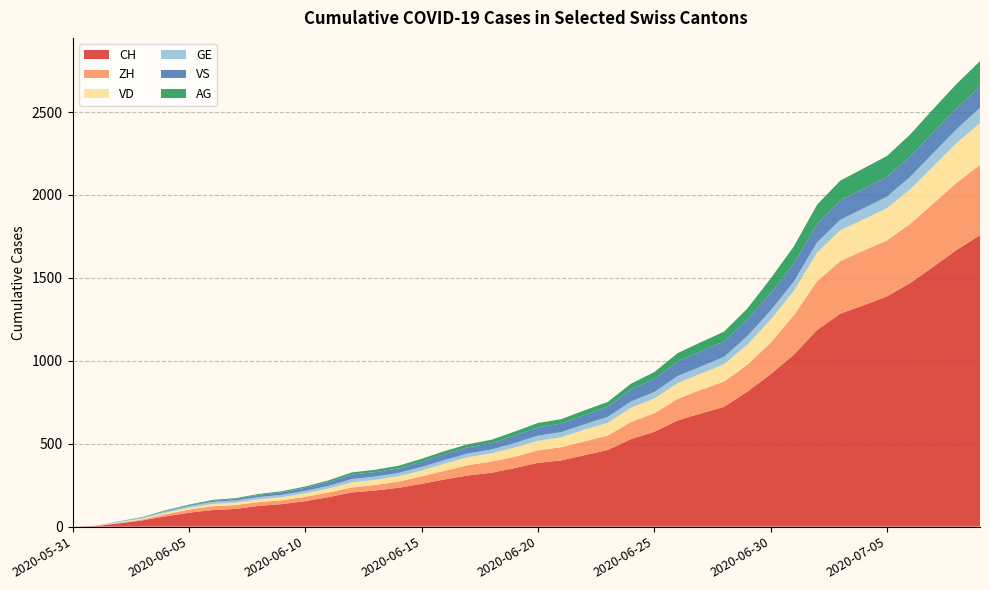

Reading right to left, list all the values displayed in this chart.

CH: 2020-07-09=1758	2020-07-08=1669	2020-07-07=1568	2020-07-06=1469	2020-07-05=1388	2020-07-04=1335	2020-07-03=1285	2020-07-02=1186	2020-07-01=1037	2020-06-30=919	2020-06-29=814	2020-06-28=722	2020-06-27=683	2020-06-26=640	2020-06-25=572	2020-06-24=528	2020-06-23=462	2020-06-22=431	2020-06-21=399	2020-06-20=385	2020-06-19=353	2020-06-18=325	2020-06-17=309	2020-06-16=285	2020-06-15=258	2020-06-14=234	2020-06-13=218	2020-06-12=206	2020-06-11=178	2020-06-10=154	2020-06-09=136	2020-06-08=125	2020-06-07=107	2020-06-06=100	2020-06-05=84	2020-06-04=62	2020-06-03=38	2020-06-02=20	2020-06-01=3	2020-05-31=0
ZH: 2020-07-09=424	2020-07-08=405	2020-07-07=382	2020-07-06=357	2020-07-05=338	2020-07-04=330	2020-07-03=317	2020-07-02=294	2020-07-01=238	2020-06-30=190	2020-06-29=162	2020-06-28=153	2020-06-27=142	2020-06-26=130	2020-06-25=111	2020-06-24=103	2020-06-23=87	2020-06-22=83	2020-06-21=80	2020-06-20=75	2020-06-19=68	2020-06-18=67	2020-06-17=62	2020-06-16=52	2020-06-15=45	2020-06-14=38	2020-06-13=33	2020-06-12=30	2020-06-11=28	2020-06-10=26	2020-06-09=23	2020-06-08=23	2020-06-07=23	2020-06-06=23	2020-06-05=19	2020-06-04=13	2020-06-03=5	2020-06-02=2	2020-06-01=0	2020-05-31=0
VD: 2020-07-09=252	2020-07-08=240	2020-07-07=224	2020-07-06=208	2020-07-05=195	2020-07-04=188	2020-07-03=185	2020-07-02=172	2020-07-01=147	2020-06-30=138	2020-06-29=121	2020-06-28=105	2020-06-27=97	2020-06-26=95	2020-06-25=89	2020-06-24=86	2020-06-23=77	2020-06-22=71	2020-06-21=60	2020-06-20=58	2020-06-19=56	2020-06-18=50	2020-06-17=48	2020-06-16=43	2020-06-15=35	2020-06-14=32	2020-06-13=31	2020-06-12=31	2020-06-11=24	2020-06-10=20	2020-06-09=19	2020-06-08=16	2020-06-07=15	2020-06-06=13	2020-06-05=11	2020-06-04=9	2020-06-03=6	2020-06-02=4	2020-06-01=0	2020-05-31=0
GE: 2020-07-09=92	2020-07-08=84	2020-07-07=80	2020-07-06=76	2020-07-05=69	2020-07-04=67	2020-07-03=64	2020-07-02=62	2020-07-01=57	2020-06-30=56	2020-06-29=52	2020-06-28=44	2020-06-27=43	2020-06-26=43	2020-06-25=40	2020-06-24=38	2020-06-23=36	2020-06-22=32	2020-06-21=31	2020-06-20=31	2020-06-19=27	2020-06-18=23	2020-06-17=23	2020-06-16=22	2020-06-15=22	2020-06-14=20	2020-06-13=20	2020-06-12=20	2020-06-11=16	2020-06-10=16	2020-06-09=14	2020-06-08=14	2020-06-07=13	2020-06-06=13	2020-06-05=10	2020-06-04=8	2020-06-03=6	2020-06-02=4	2020-06-01=1	2020-05-31=0
VS: 2020-07-09=128	2020-07-08=126	2020-07-07=126	2020-07-06=123	2020-07-05=120	2020-07-04=118	2020-07-03=116	2020-07-02=112	2020-07-01=108	2020-06-30=105	2020-06-29=101	2020-06-28=93	2020-06-27=92	2020-06-26=88	2020-06-25=80	2020-06-24=72	2020-06-23=62	2020-06-22=56	2020-06-21=52	2020-06-20=50	2020-06-19=46	2020-06-18=38	2020-06-17=37	2020-06-16=36	2020-06-15=32	2020-06-14=27	2020-06-13=27	2020-06-12=27	2020-06-11=23	2020-06-10=19	2020-06-09=15	2020-06-08=14	2020-06-07=9	2020-06-06=7	2020-06-05=6	2020-06-04=4	2020-06-03=2	2020-06-02=2	2020-06-01=1	2020-05-31=0
AG: 2020-07-09=153	2020-07-08=147	2020-07-07=140	2020-07-06=132	2020-07-05=125	2020-07-04=123	2020-07-03=120	2020-07-02=116	2020-07-01=103	2020-06-30=88	2020-06-29=65	2020-06-28=59	2020-06-27=55	2020-06-26=50	2020-06-25=40	2020-06-24=35	2020-06-23=28	2020-06-22=28	2020-06-21=26	2020-06-20=26	2020-06-19=23	2020-06-18=21	2020-06-17=18	2020-06-16=18	2020-06-15=17	2020-06-14=16	2020-06-13=14	2020-06-12=13	2020-06-11=10	2020-06-10=7	2020-06-09=7	2020-06-08=5	2020-06-07=5	2020-06-06=5	2020-06-05=3	2020-06-04=3	2020-06-03=1	2020-06-02=0	2020-06-01=0	2020-05-31=0